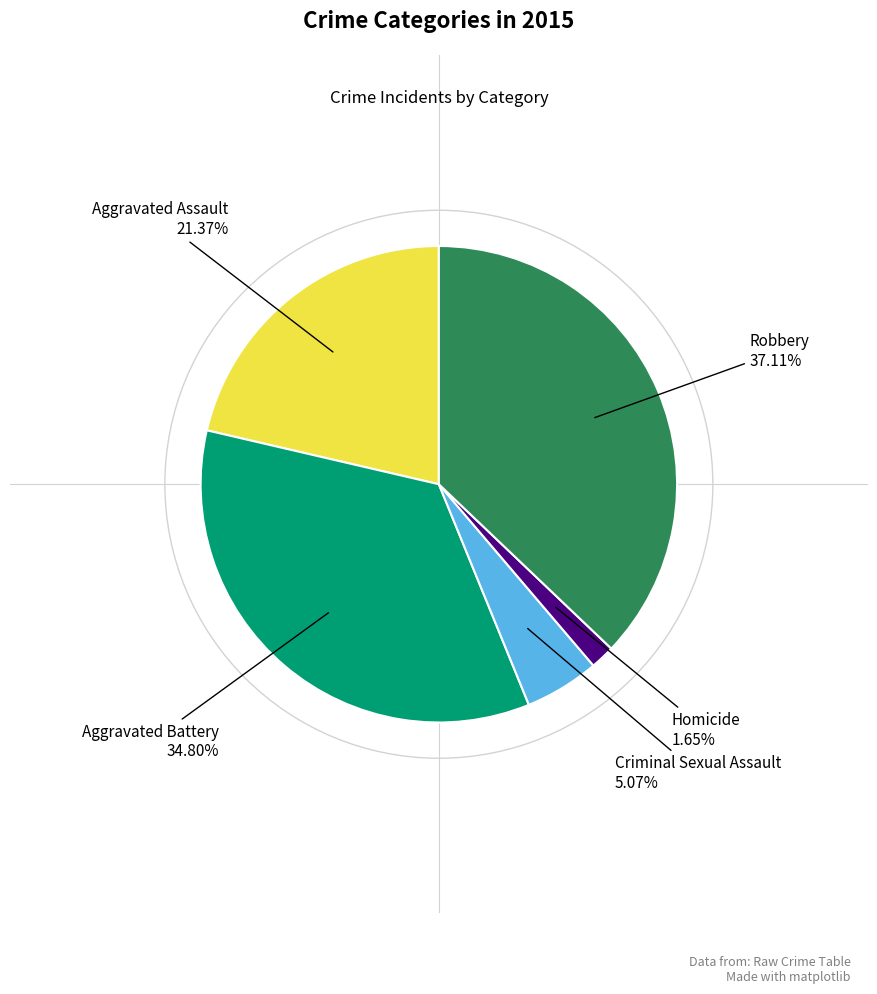

Is there a majority slice in this chart?

No